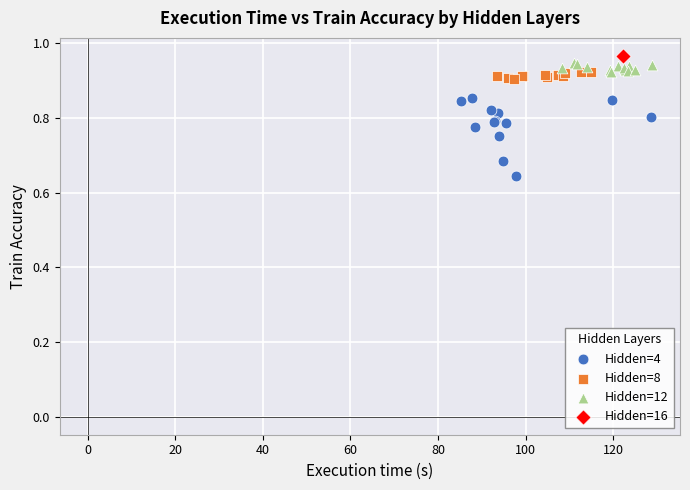

What are all the series names shown in the legend?

Hidden=4, Hidden=8, Hidden=12, Hidden=16